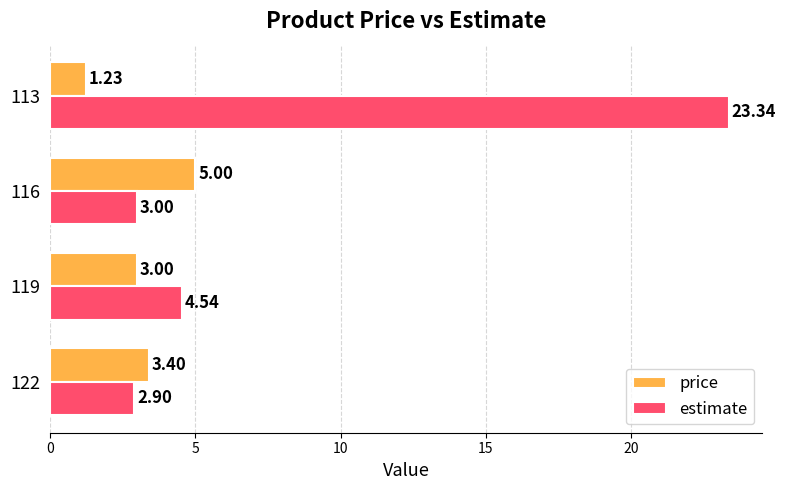

List the labels in order of estimate value, smallest first.

122, 116, 119, 113